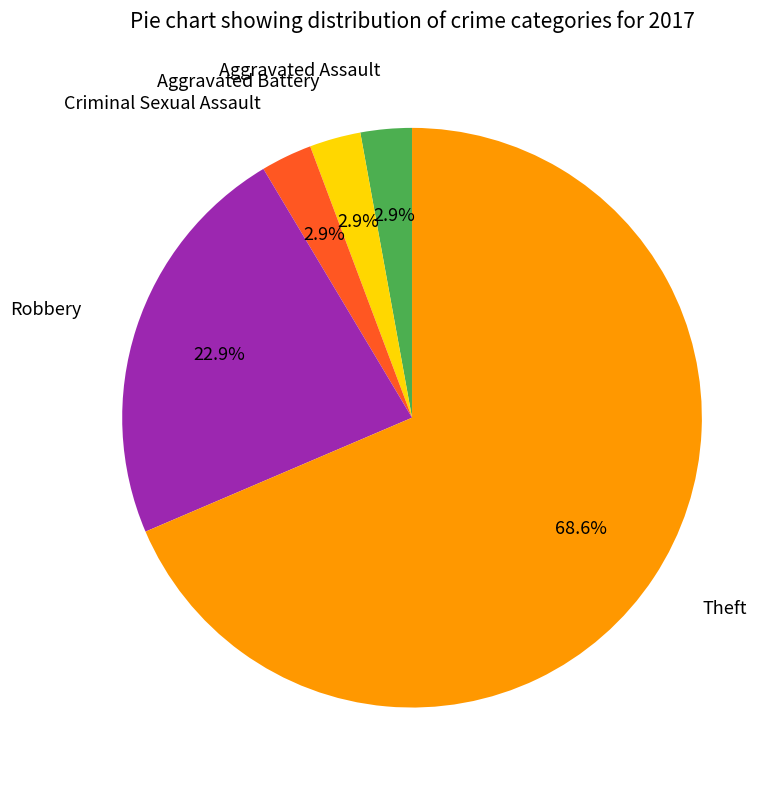

Is there a majority slice in this chart?

Yes